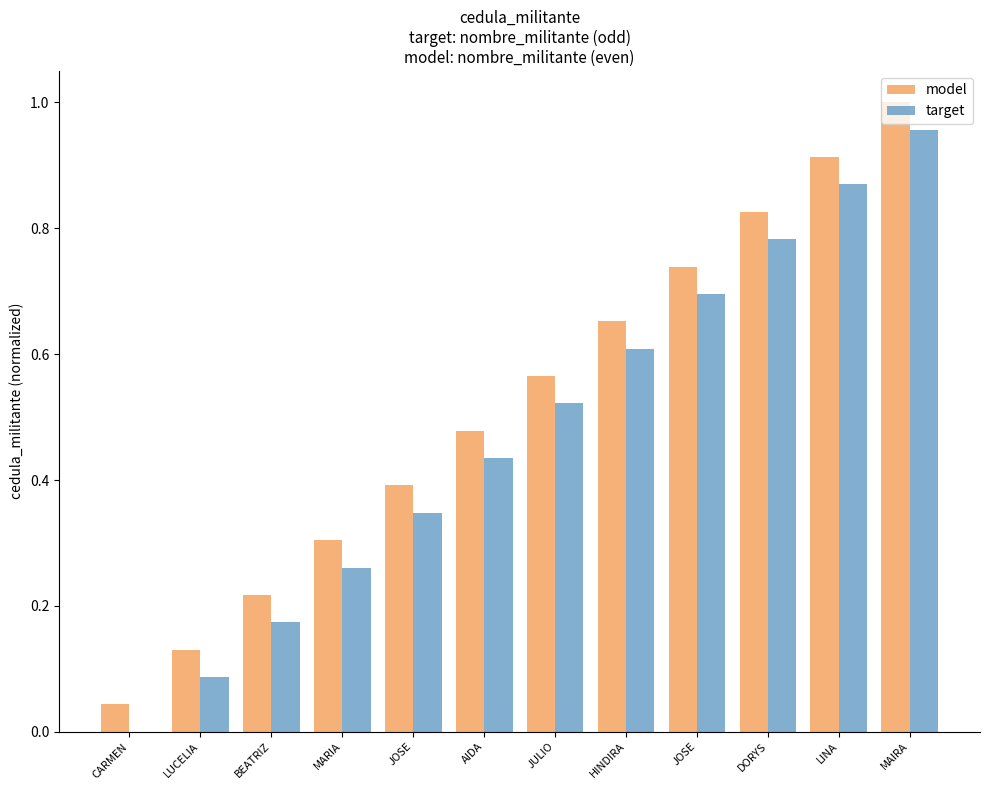

Count the number of categories in the chart.

12